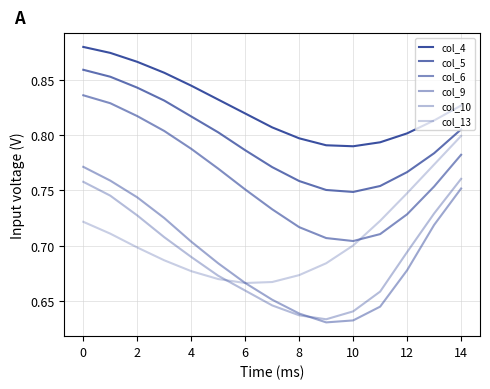

How many lines are shown in the chart?

6